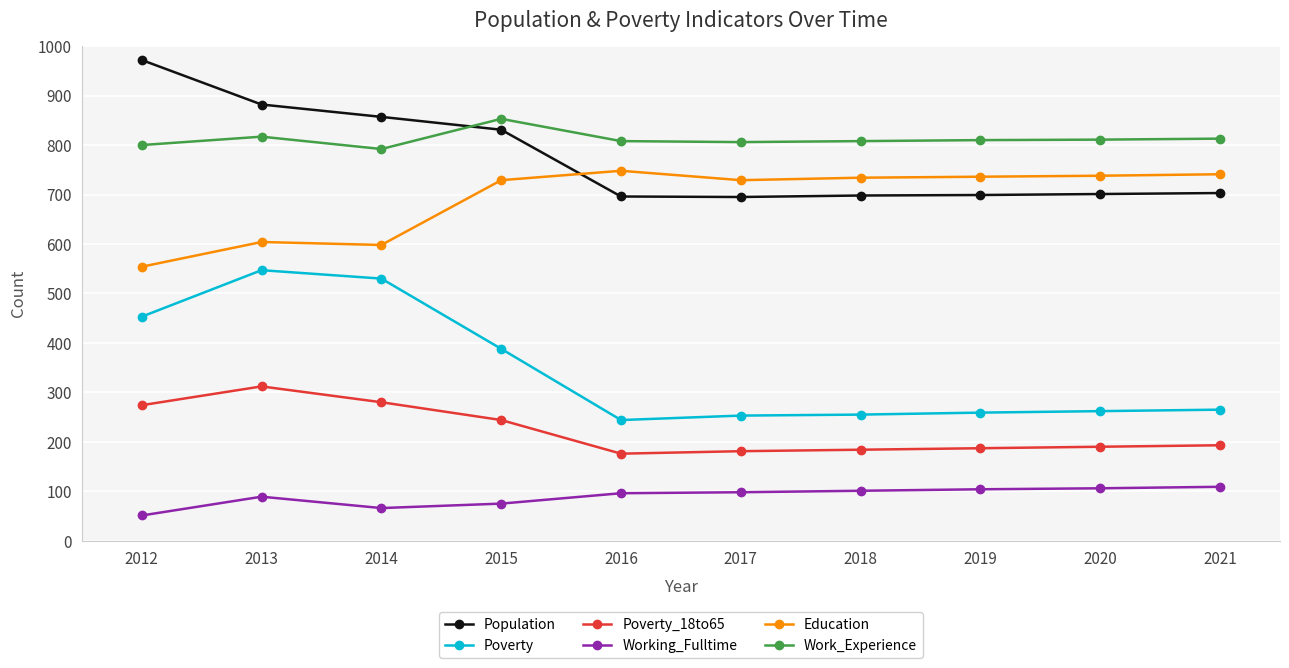

The Education series shows 416 at 2021. True or false?

False